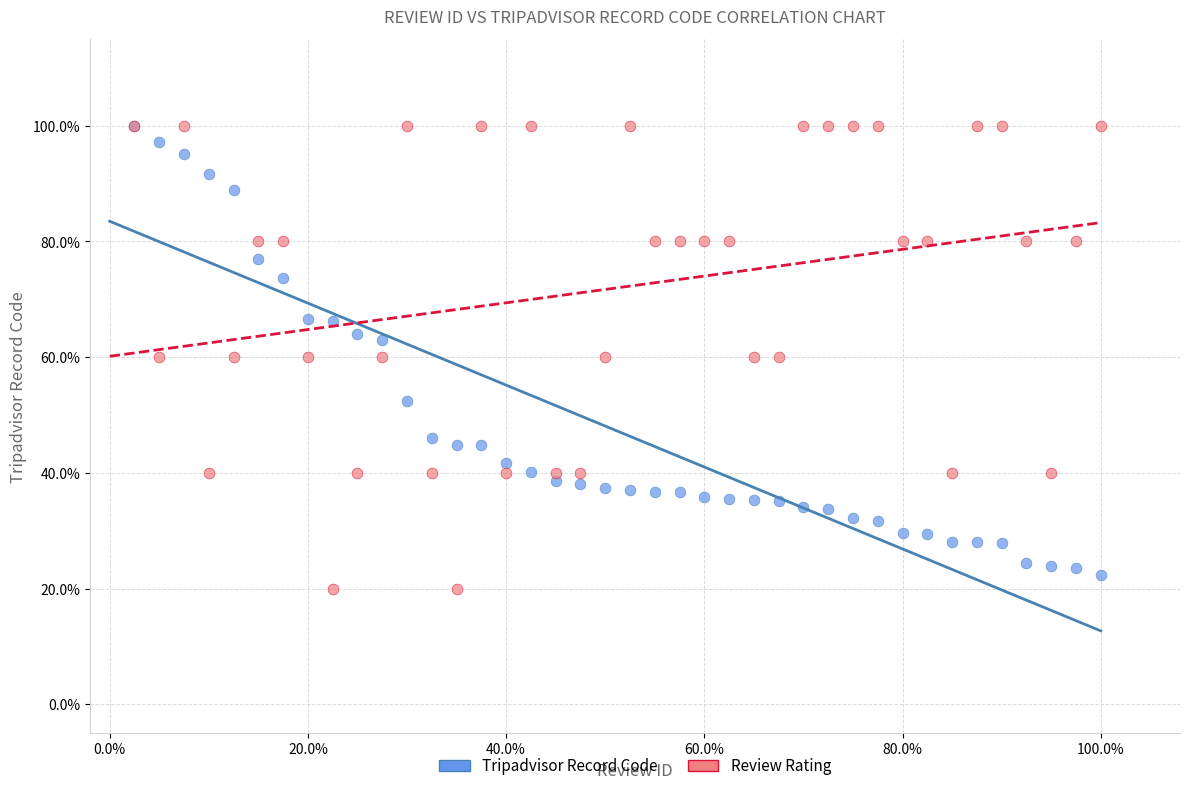

What are all the series names shown in the legend?

Tripadvisor Record Code, Review Rating